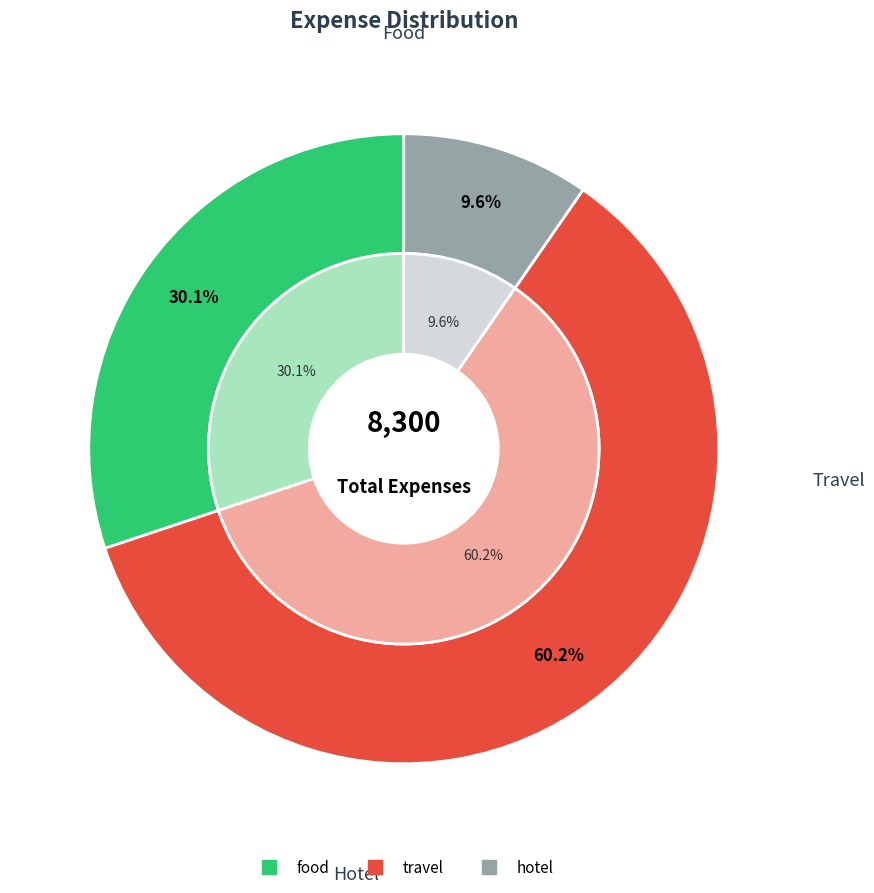

How many slices are in this pie chart?

3